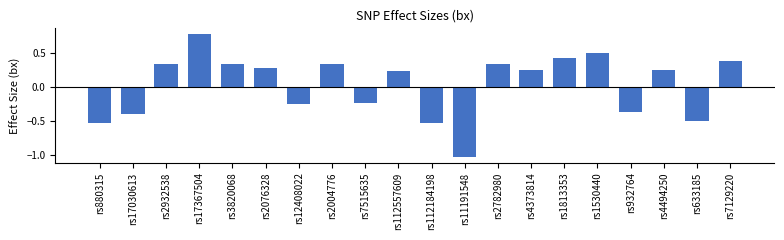

What is the sum of all values?

0.7